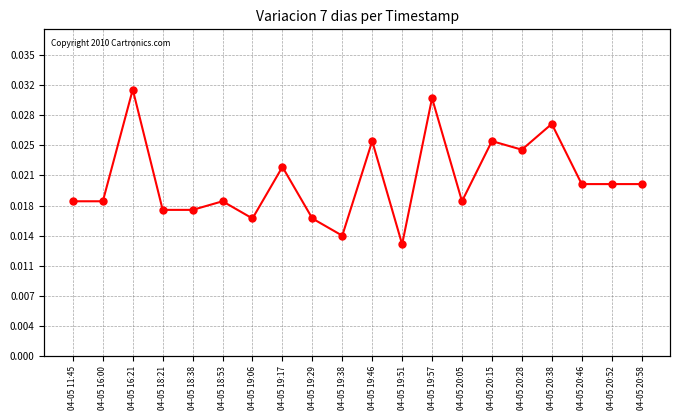

What position from the left is 04-05 19:29?

9